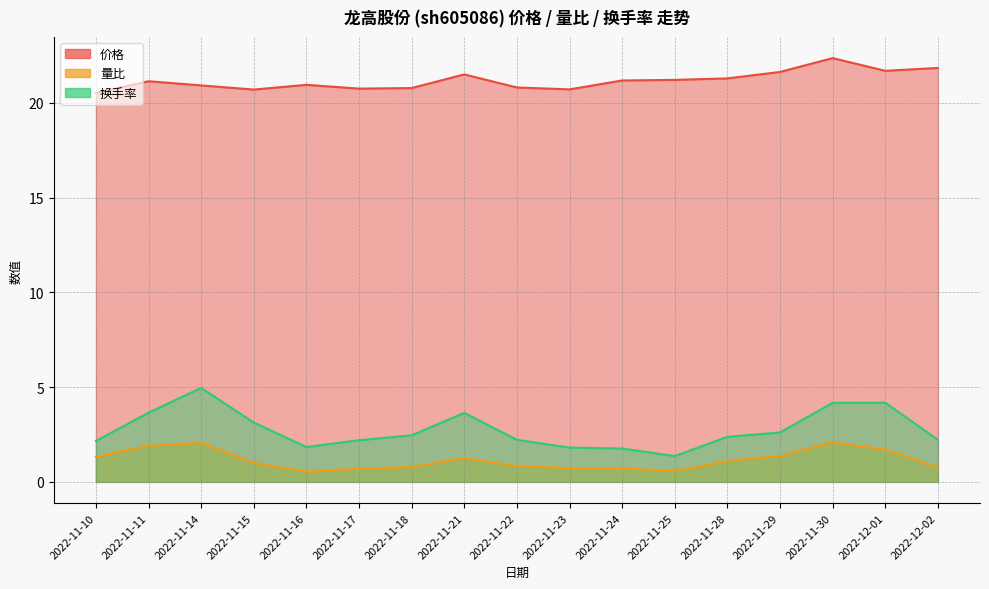

Which series has the largest range (max minus min)?

换手率